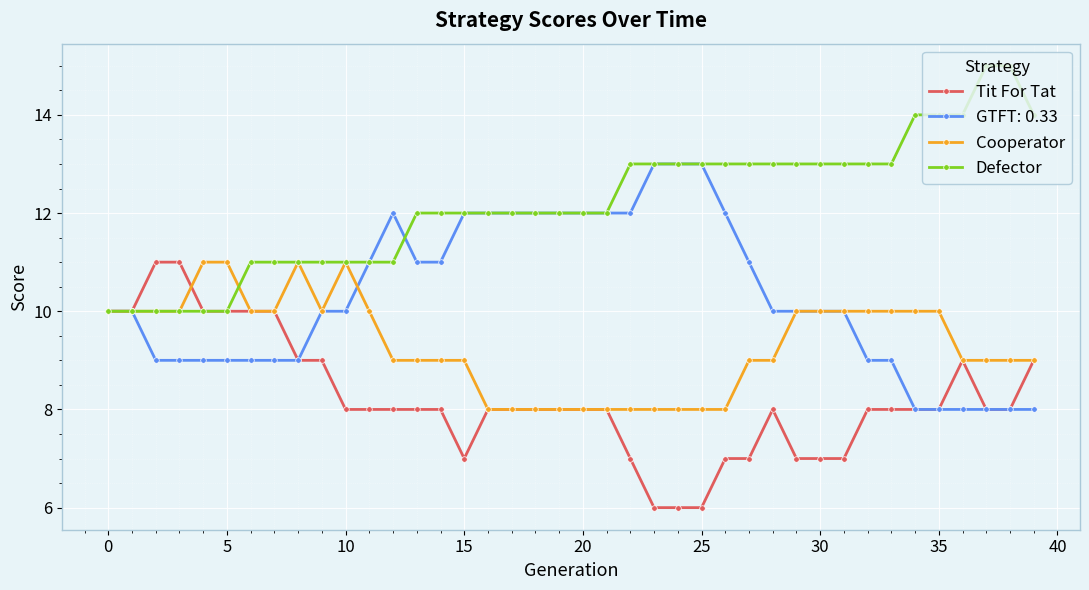

How many Defector values are between 11 and 13?

28